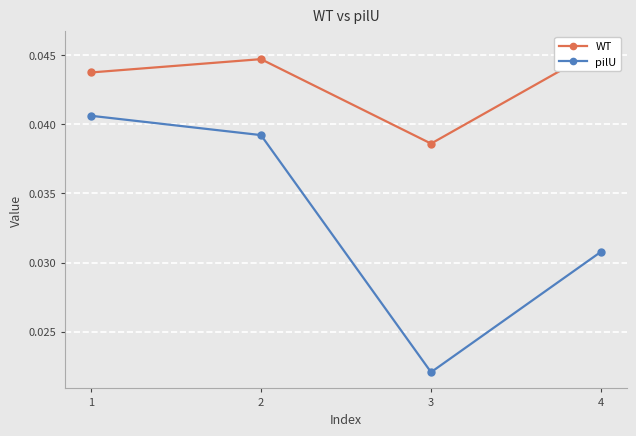

True or false: WT and pilU intersect in this chart.

False